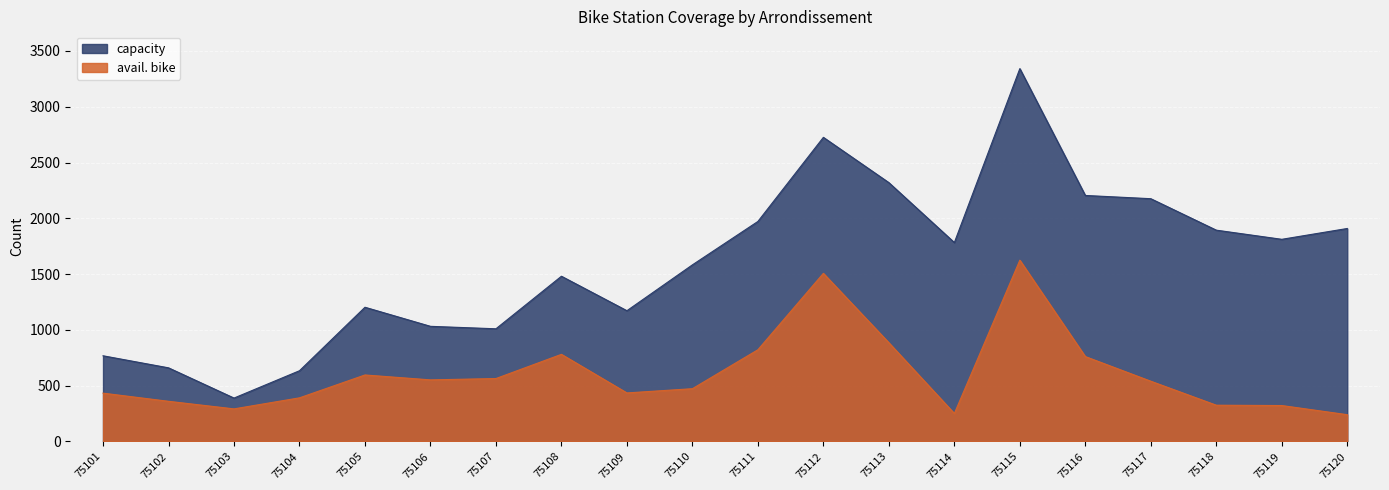

What is the sum of all capacity values?

32071